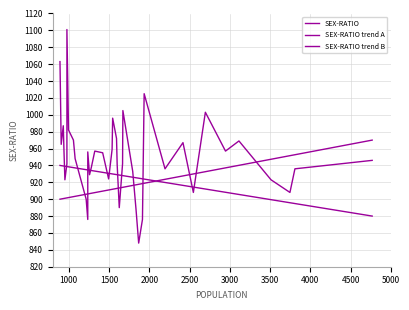

Reading right to left, list all the values displayed in this chart.

SEX-RATIO: 946.0	936.0	908.0	923.0	969.0	957.0	1003.0	908.0	967.0	936.0	1025.0	876.0	848.0	888.0	933.0	1005.0	942.0	890.0	941.0	972.0	996.0	959.0	924.0	955.0	957.0	938.0	929.0	956.0	876.0	900.0	948.0	970.0	982.0	1101.0	942.0	923.0	956.0	987.0	965.0	1063.0
SEX-RATIO trend A: 970.0	952.7	951.6	947.3	940.1	937.1	932.6	929.9	927.6	923.6	918.9	918.5	917.6	917.0	916.3	914.1	914.0	913.3	912.8	912.7	911.8	911.7	910.9	909.6	907.8	907.0	906.6	906.2	906.2	905.9	903.4	903.0	901.9	901.6	901.6	901.1	900.9	900.7	900.3	900.0
SEX-RATIO trend B: 880.0	894.8	895.8	899.4	905.6	908.2	912.1	914.4	916.4	919.8	923.8	924.1	924.9	925.4	926.0	927.9	928.0	928.6	929.0	929.1	929.9	930.0	930.7	931.8	933.3	934.0	934.3	934.7	934.7	935.0	937.1	937.4	938.4	938.7	938.7	939.1	939.2	939.4	939.8	940.0